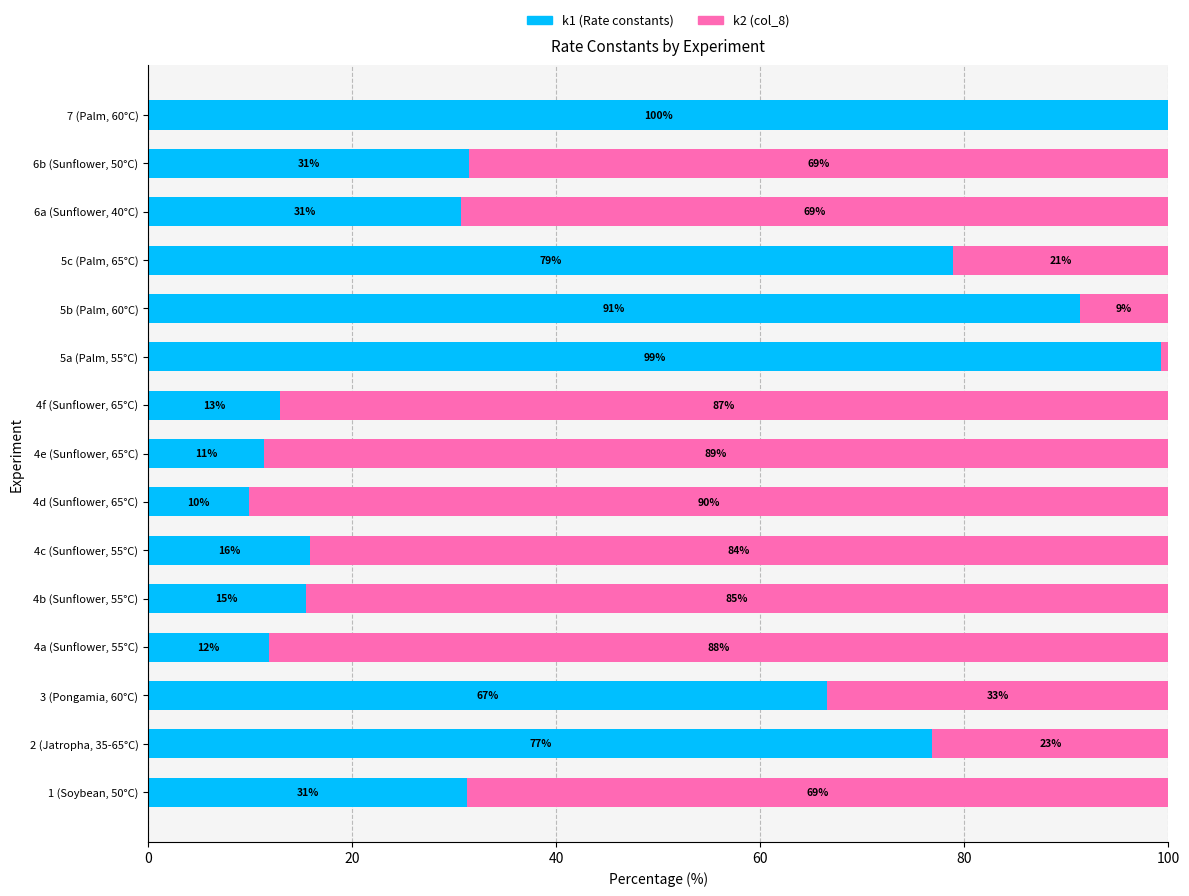

The value of k1 (Rate constants) at 6b (Sunflower, 50°C) is 31.5. True or false?

True